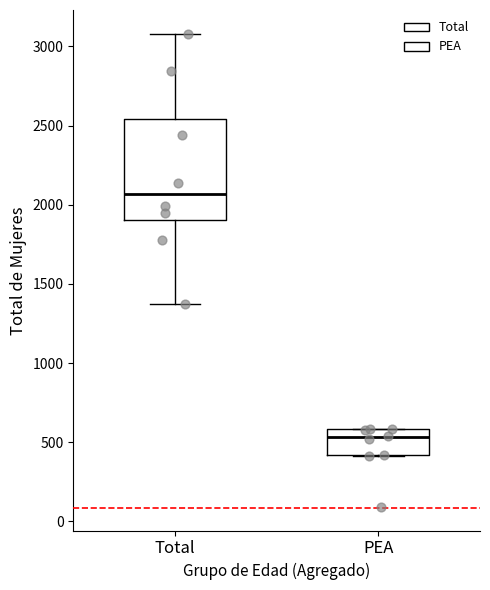

Where is the upper edge of the box for Total on the y-axis? The values are not printed on the chart, so give them approximately, as read against the axis.

2550